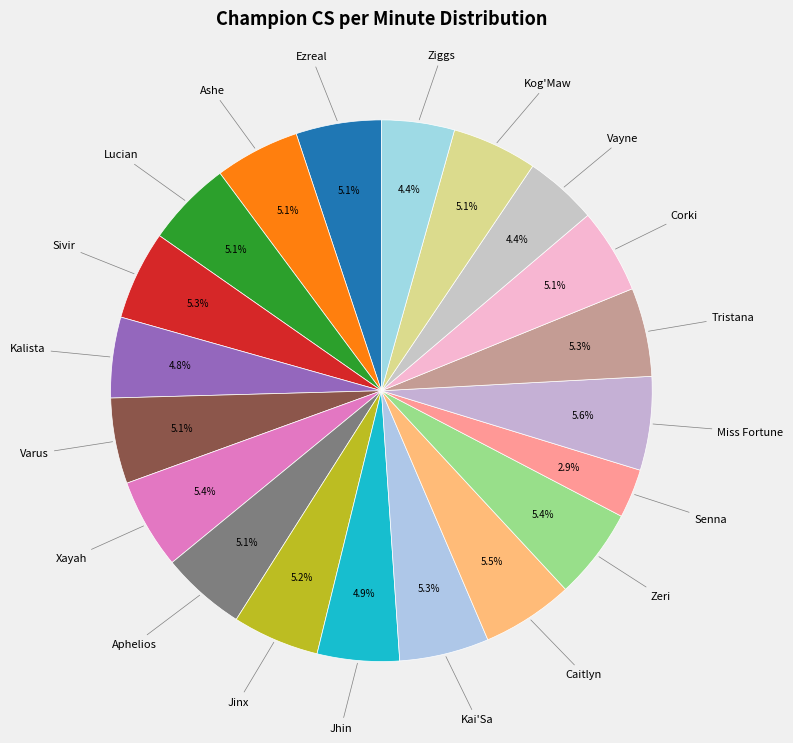

How many slices are in this pie chart?

20